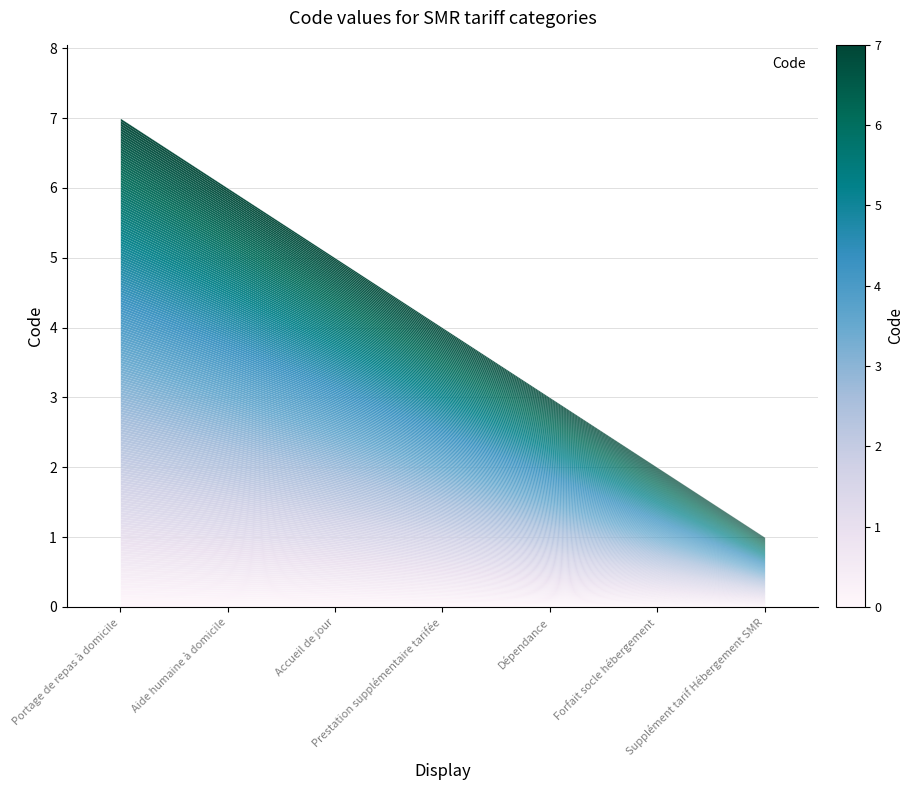

How many categories are shown in the chart?

7